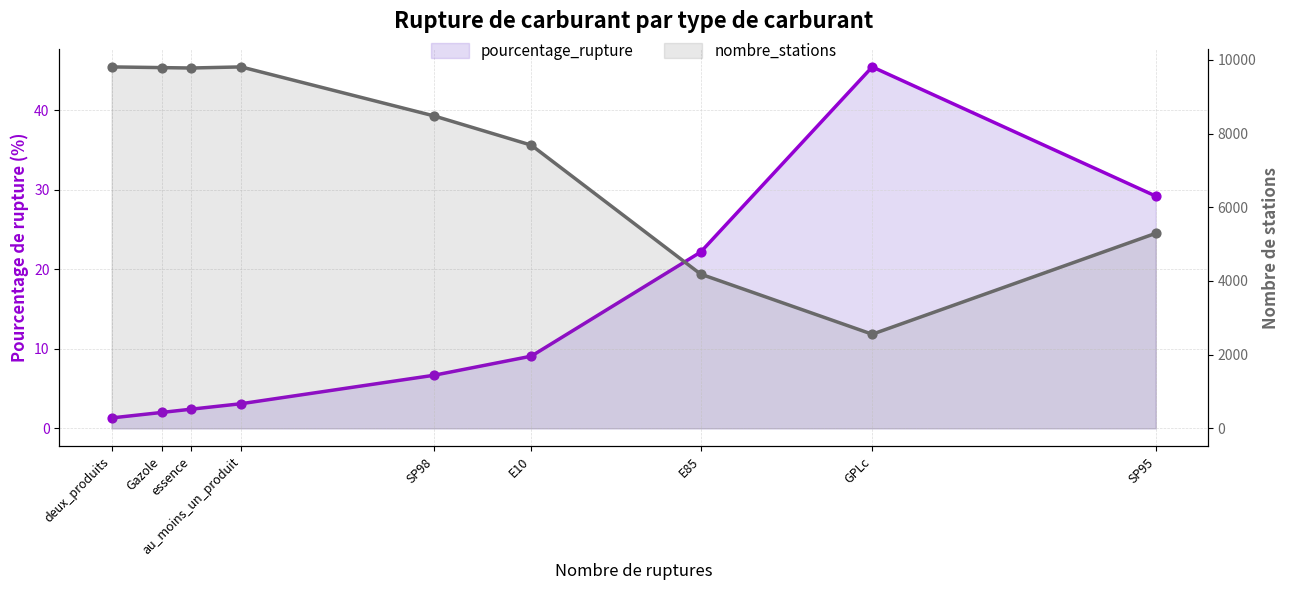

Which series has the widest spread of Y values?

nombre_stations